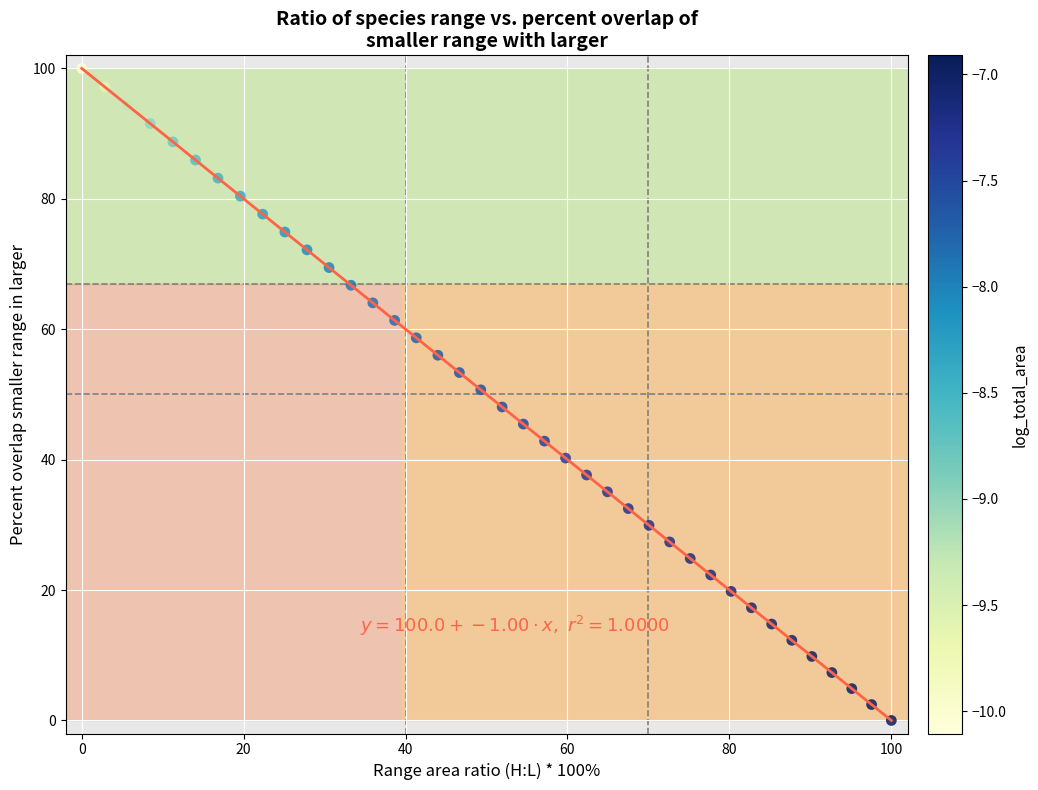

What is the range of Y values (max minus min)?

100.0